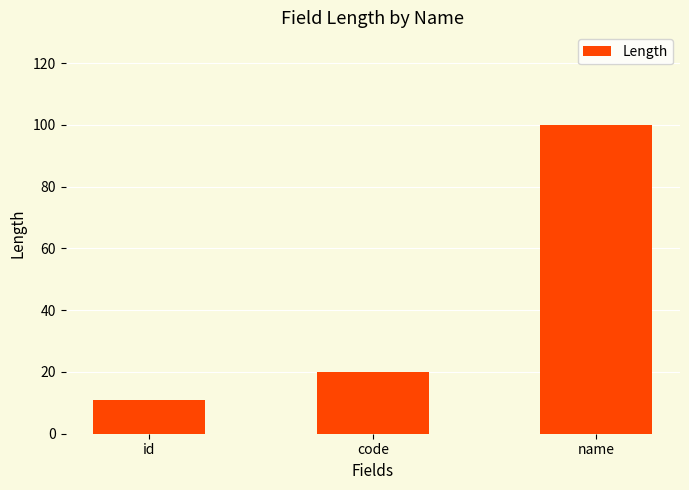

What is the greatest value displayed?

100